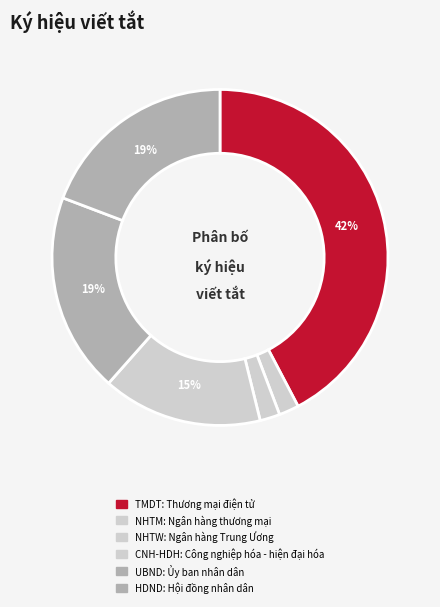

Is UBND the majority of the pie?

No